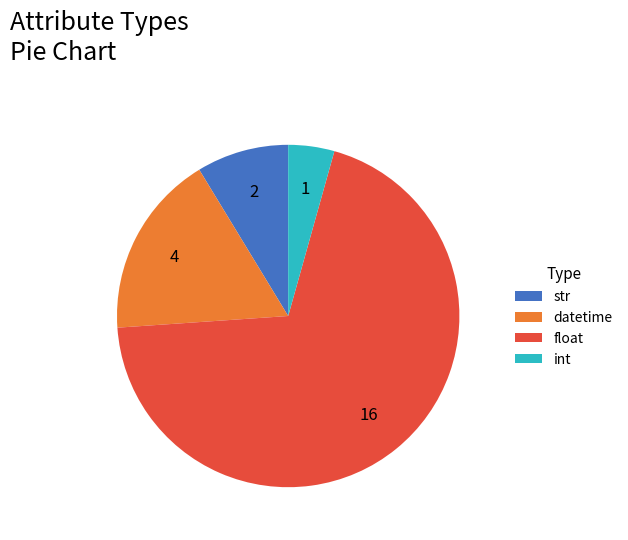

Does float represent more than half of the total?

Yes